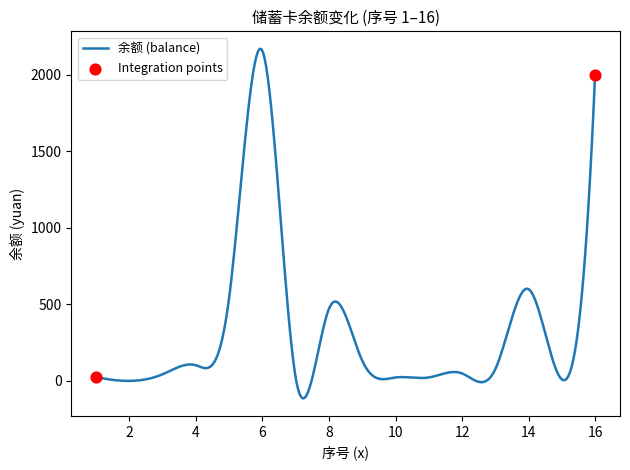

What is the minimum value shown in the chart?

-114.4